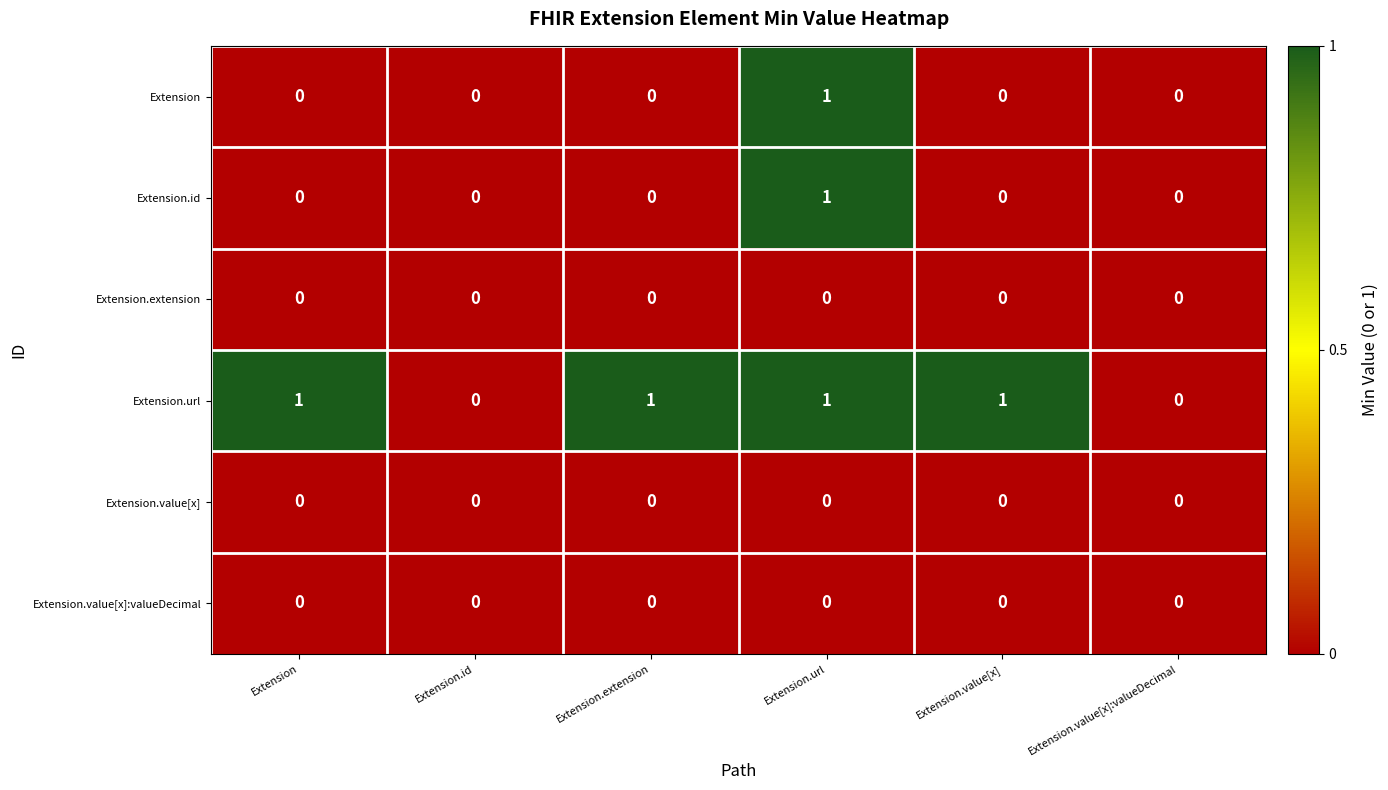

The Extension.extension series shows 0 at Extension.value[x]:valueDecimal. True or false?

True